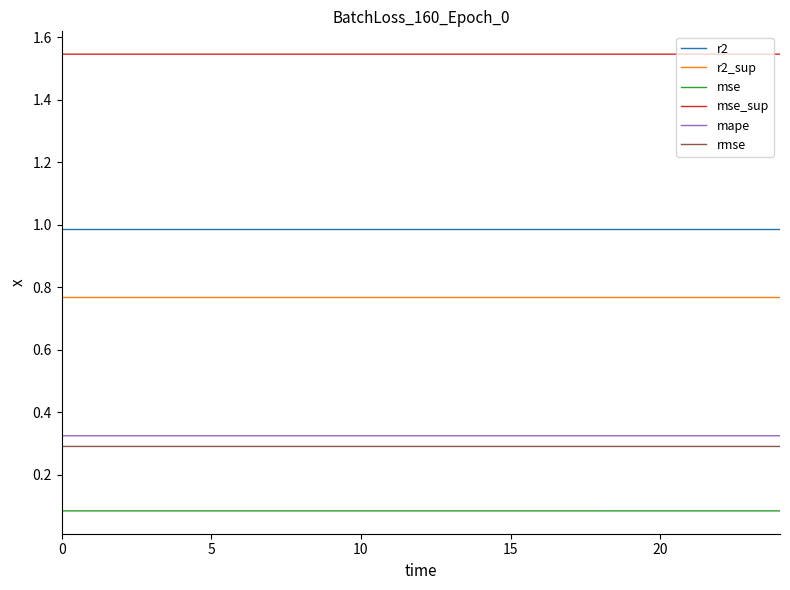

Which series has the largest total across all categories?

mse_sup